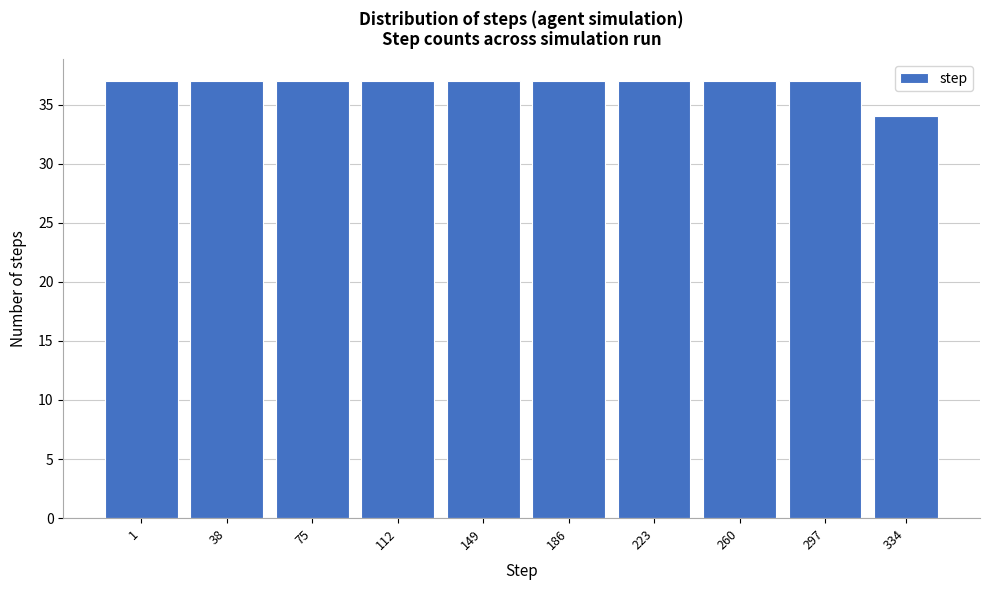

Reading right to left, extract all data points from this chart.

34	37	37	37	37	37	37	37	37	37